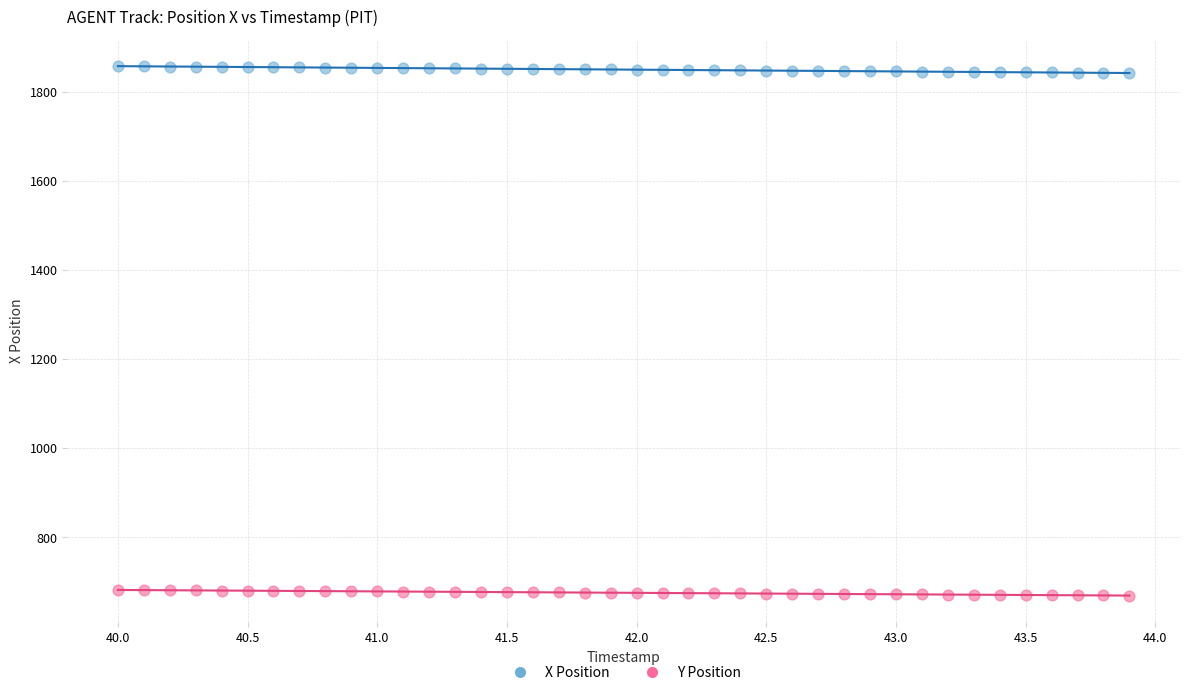

What are all the series names shown in the legend?

X Position, Y Position